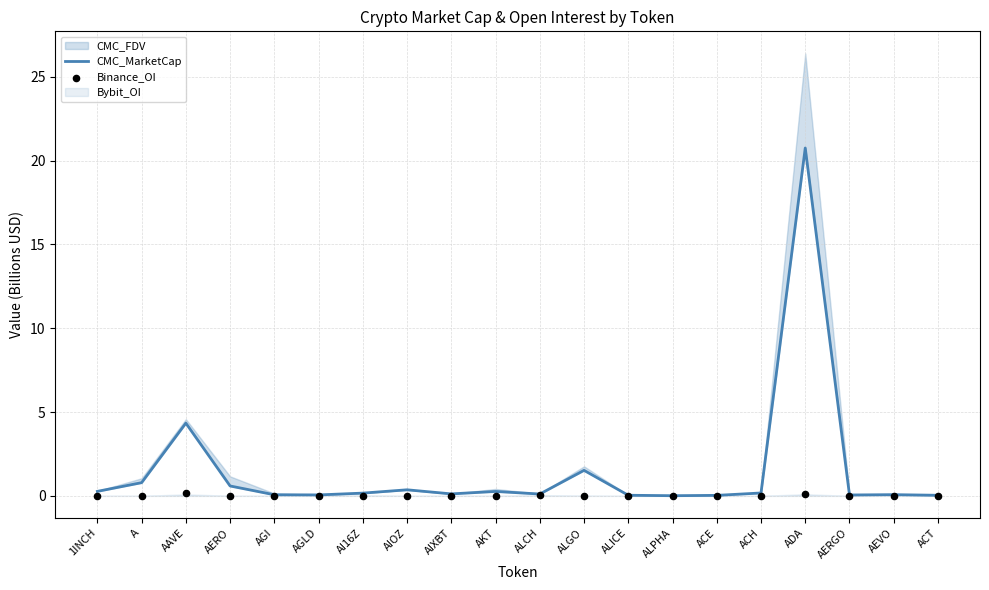

Which series has the largest total across all categories?

CMC_MarketCap